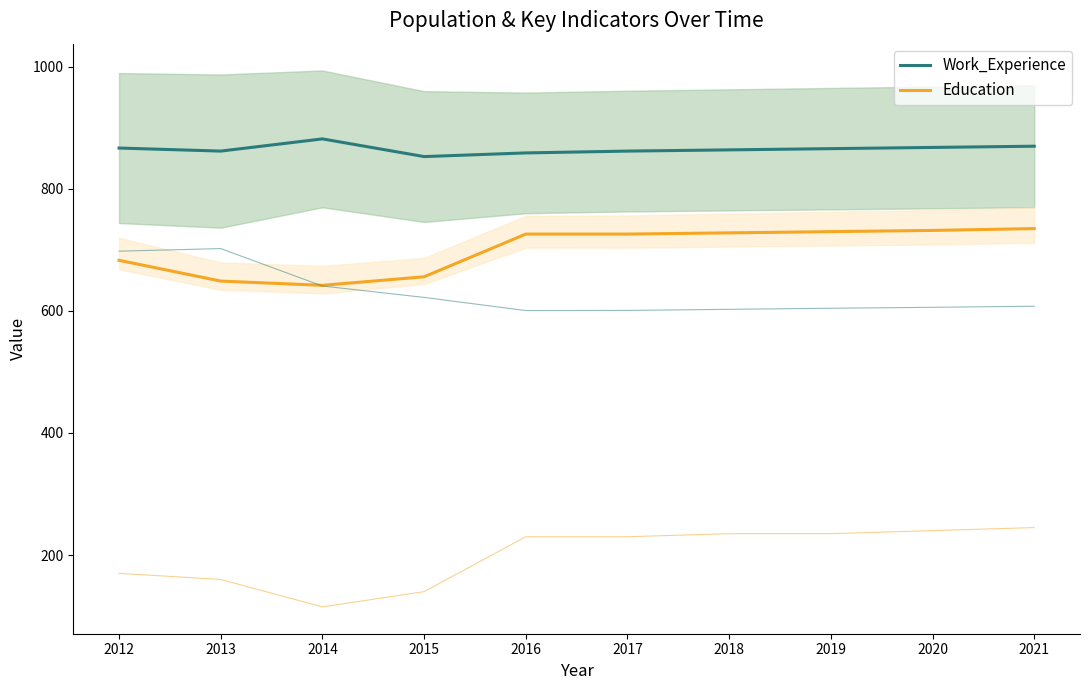

Reading left to right, what are all the values shown in this chart?

Work_Experience: 867	862	882	853	859	862	864	866	868	870
Education: 683	649	642	656	726	726	728	730	732	735